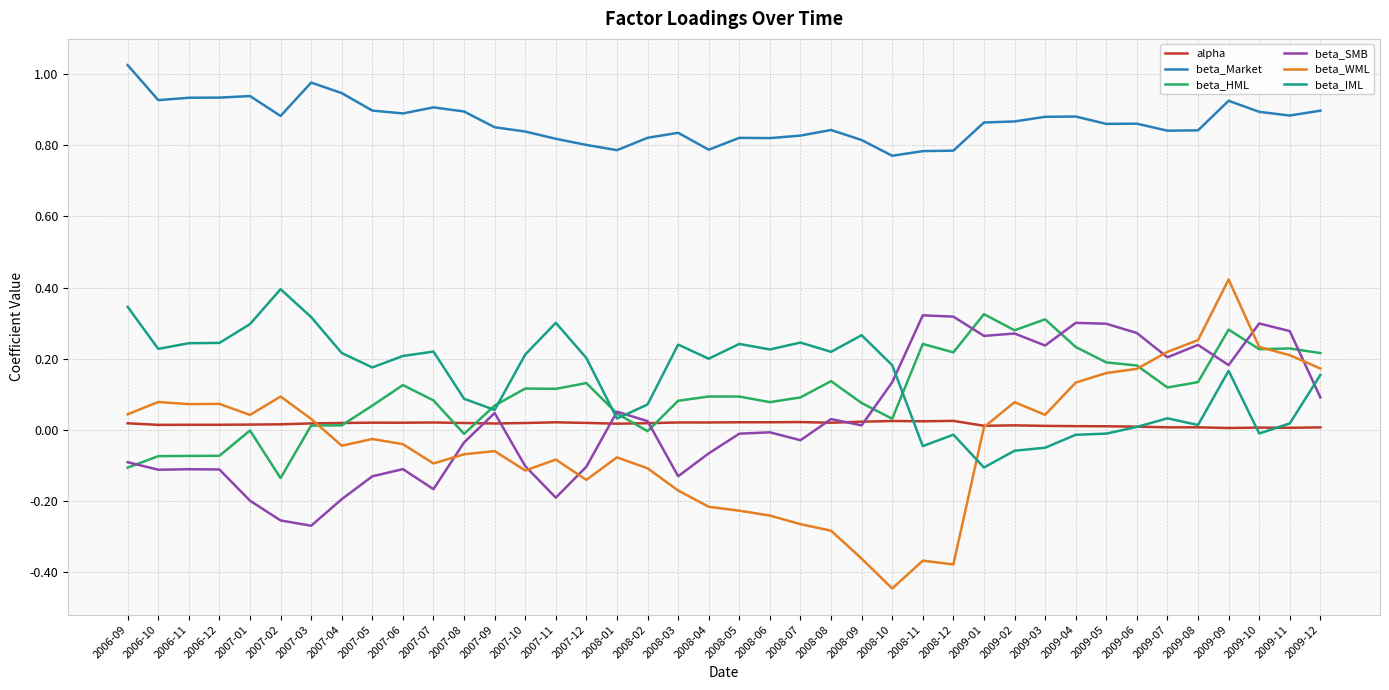

True or false: beta_WML and beta_Market intersect in this chart.

False